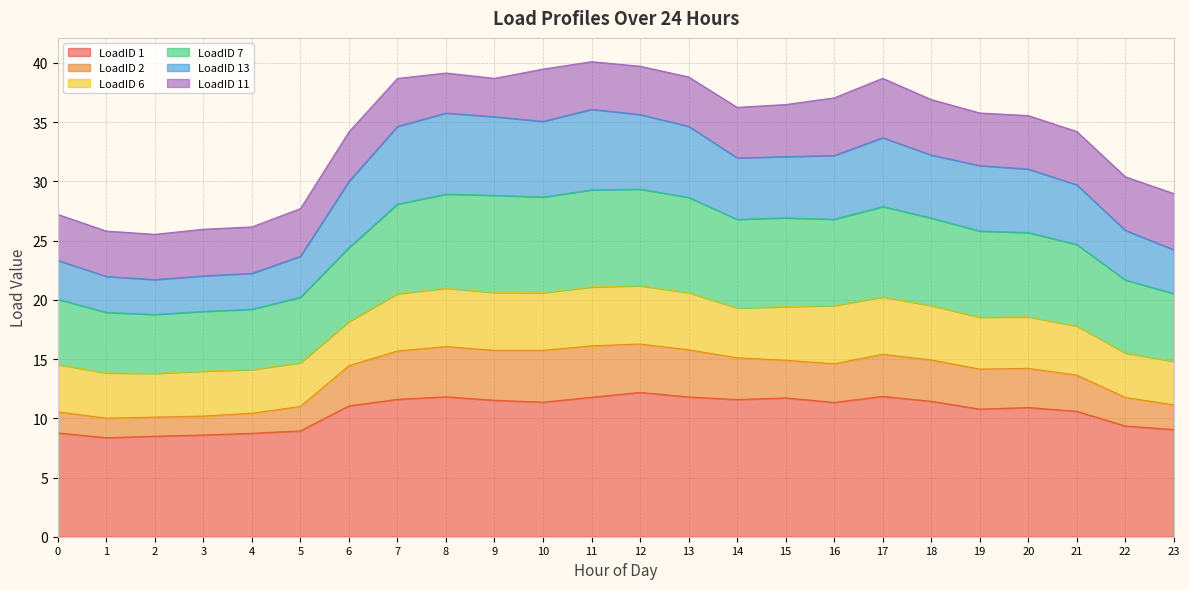

Is the value of LoadID 1 at 4 greater than the value of LoadID 2 at 19?

No